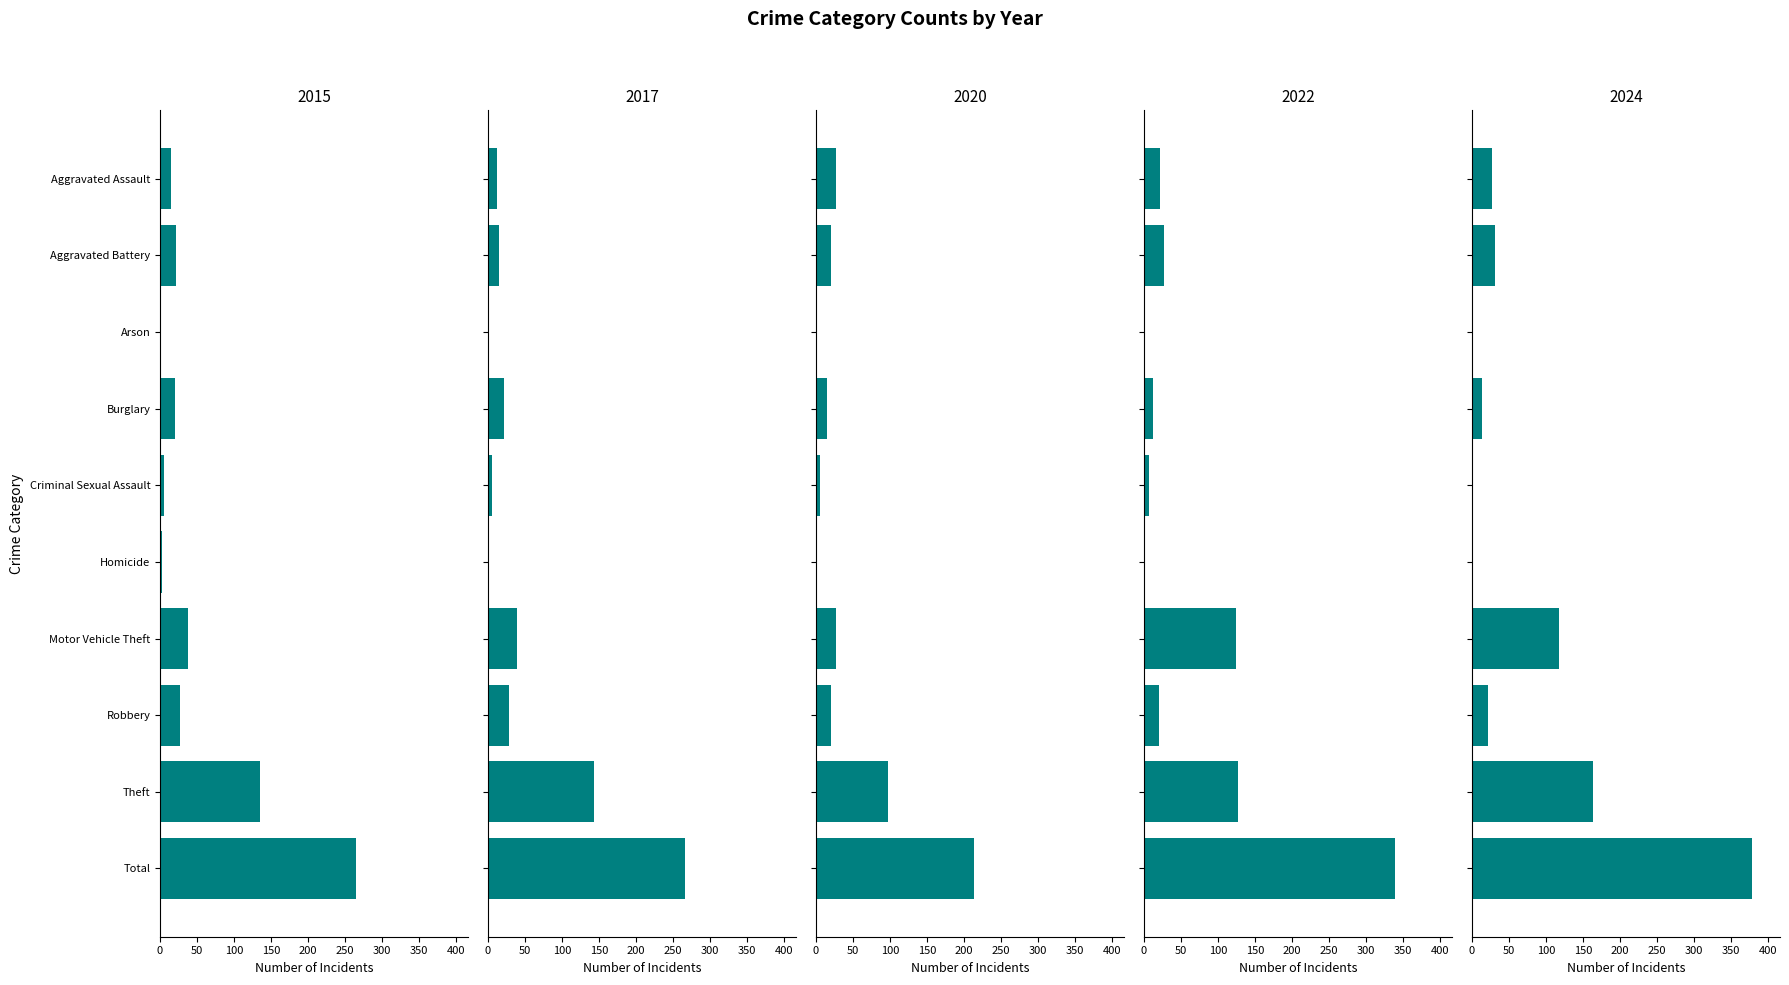

Does the chart contain any negative values?

No